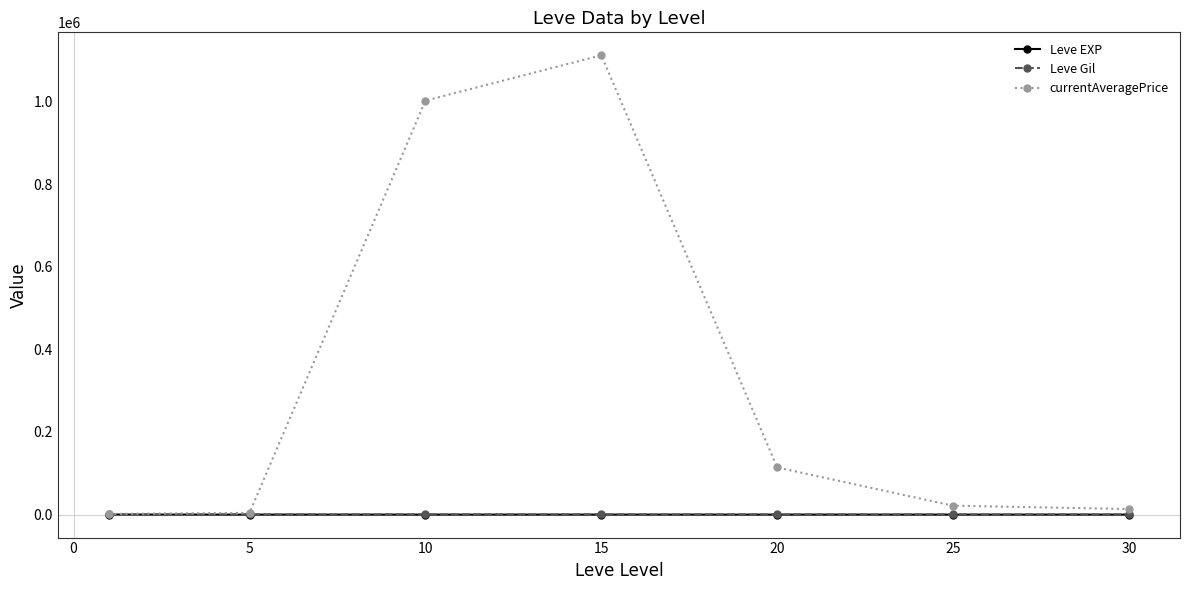

Which series has the largest total across all categories?

currentAveragePrice